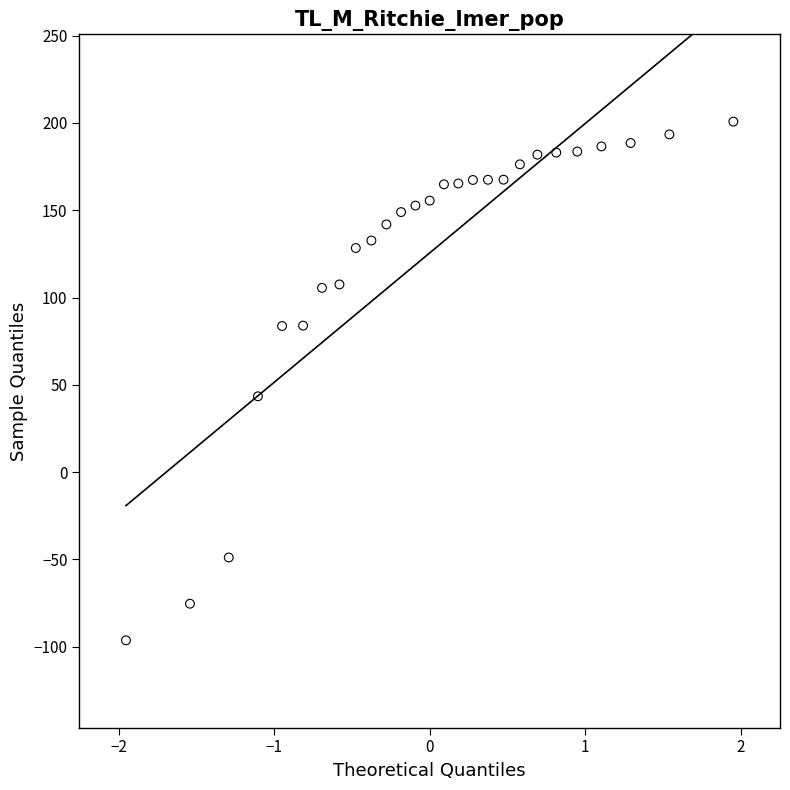

What is the range of X values (max minus min)?

3.9